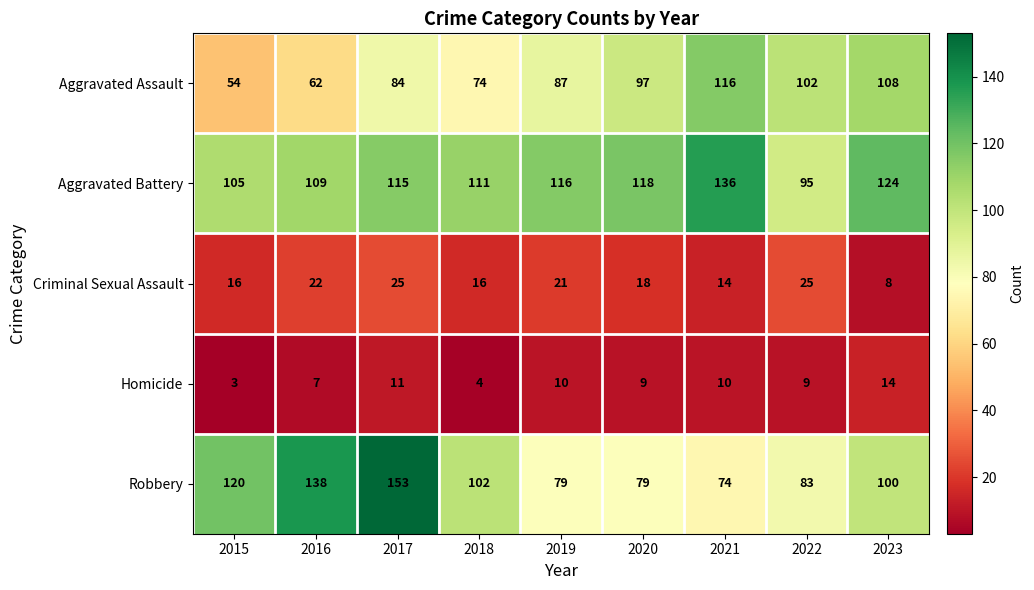

Rank the series at 2019 from lowest to highest value.

Homicide, Criminal Sexual Assault, Robbery, Aggravated Assault, Aggravated Battery